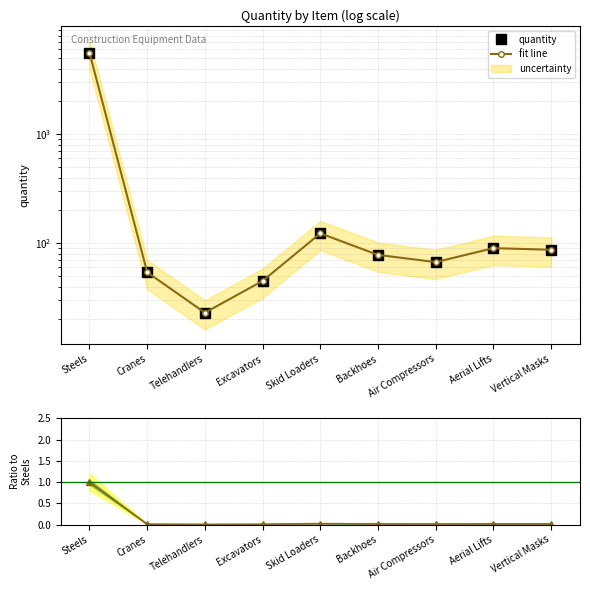

True or false: fit line and ratio intersect in this chart.

False